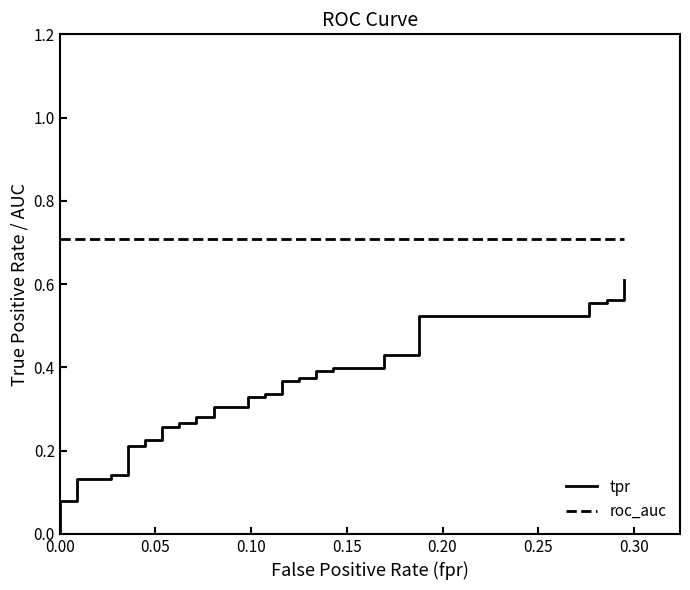

Is it true that roc_auc equals 1.0 at 36?

False